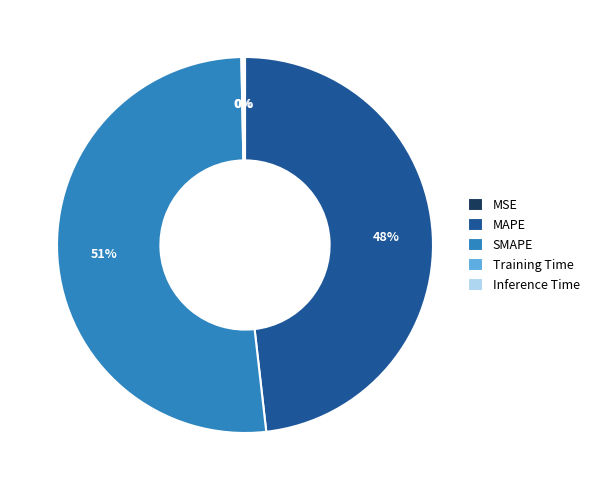

Does any single category account for the majority?

Yes